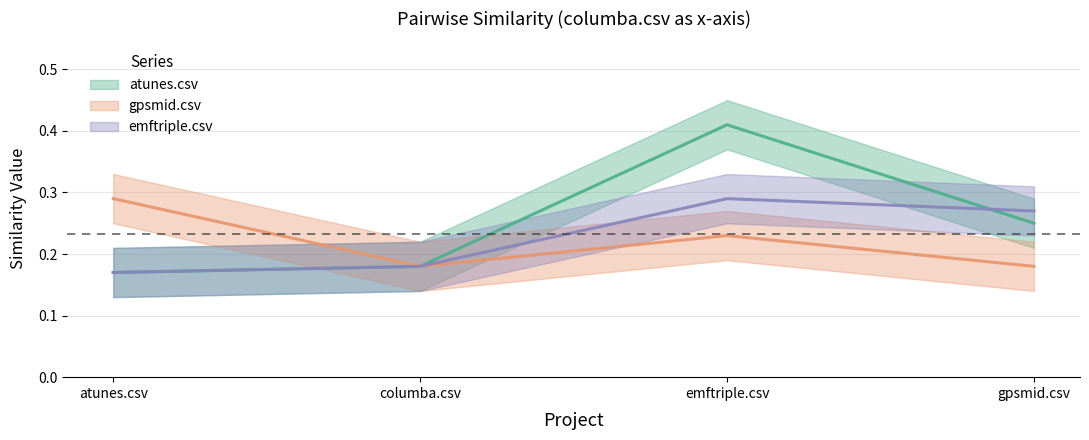

Rank the series at emftriple.csv from highest to lowest value.

atunes.csv, emftriple.csv, gpsmid.csv